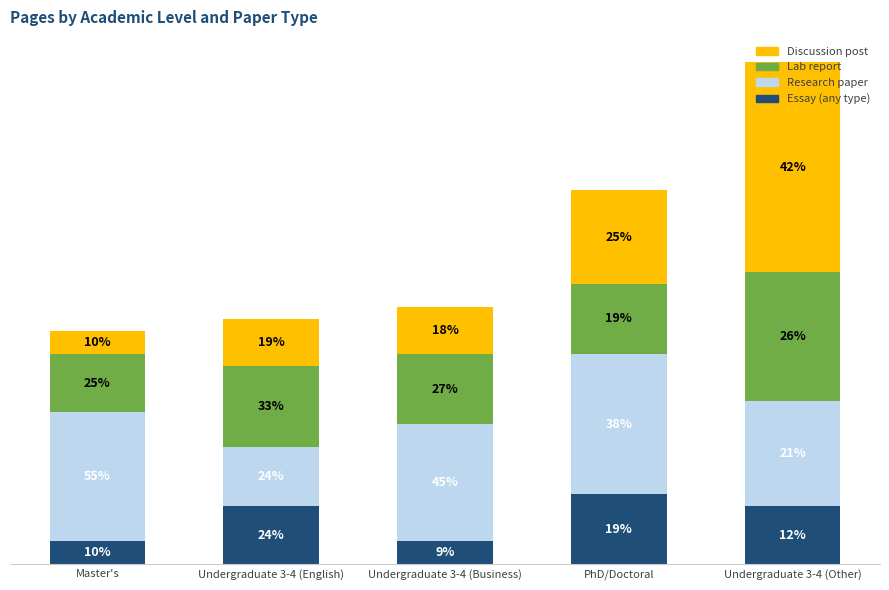

What is the difference between the maximum and minimum values in the Research paper series?

7